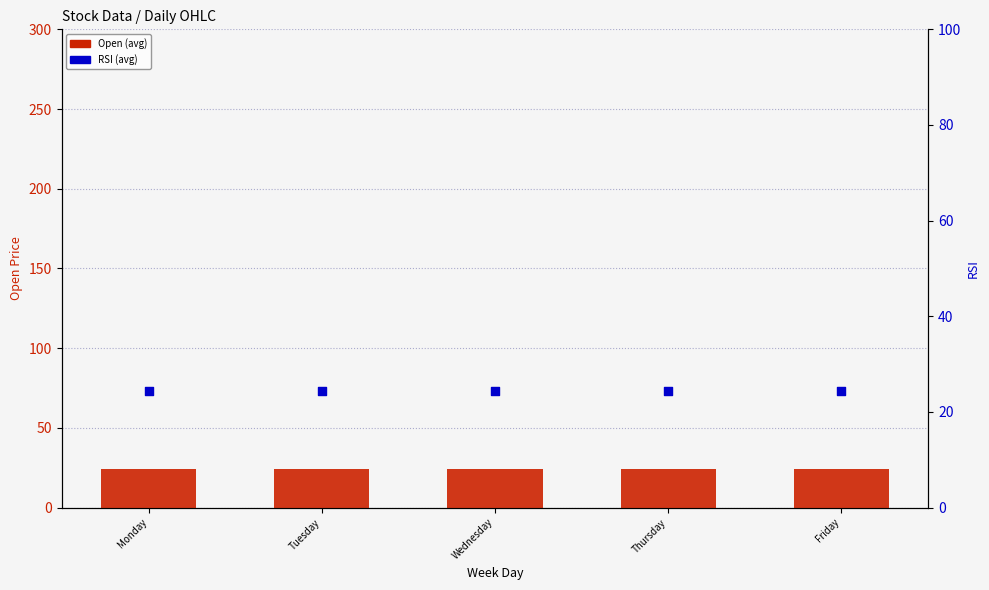

What are all the series names shown in the legend?

Open (avg), RSI (avg)